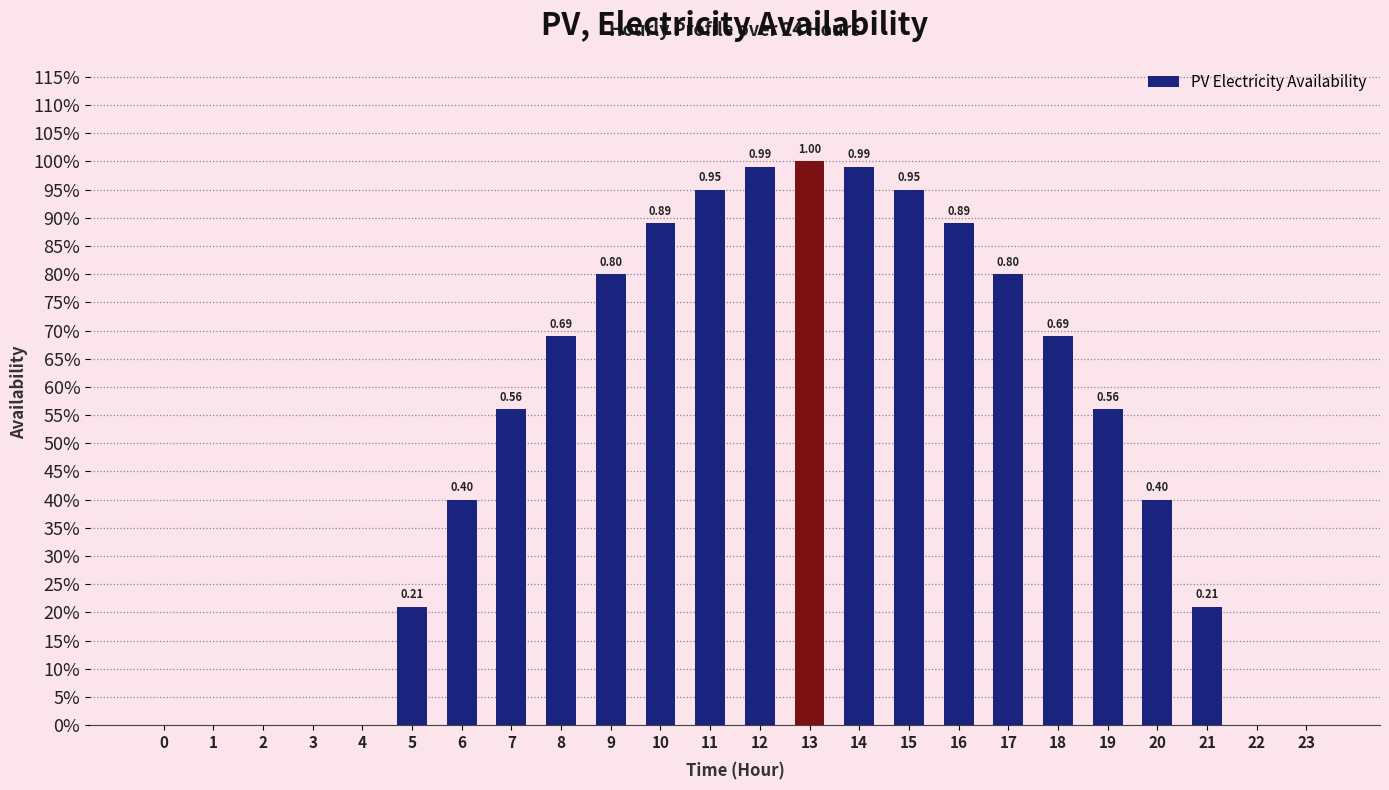

What is the sum of the values at 9 and 0?

0.8